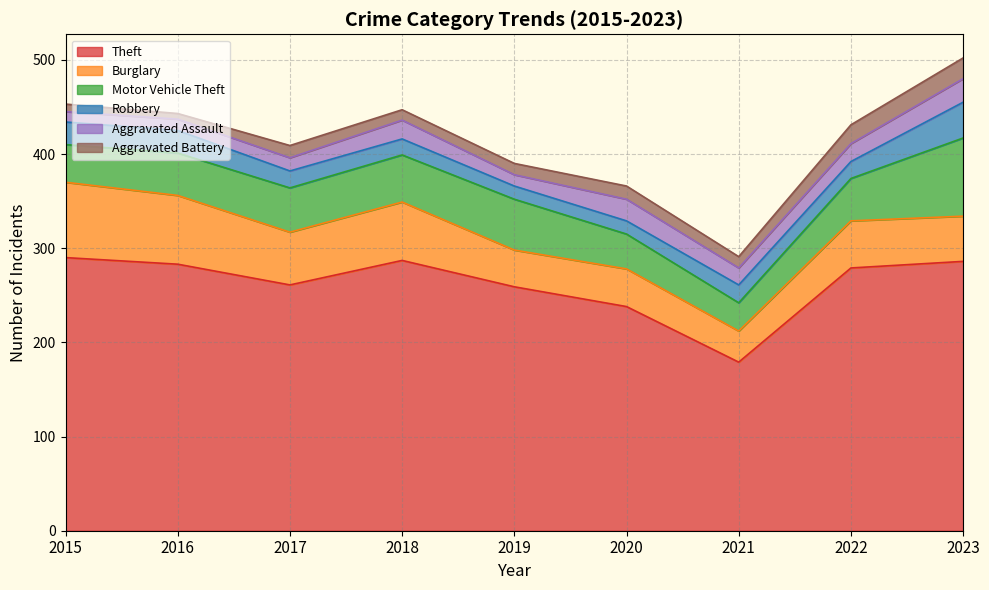

Reading left to right, extract all data points from this chart.

Theft: 2015=290	2016=283	2017=261	2018=287	2019=259	2020=238	2021=179	2022=279	2023=286
Burglary: 2015=80	2016=73	2017=56	2018=62	2019=39	2020=40	2021=33	2022=50	2023=48
Motor Vehicle Theft: 2015=40	2016=45	2017=47	2018=50	2019=54	2020=37	2021=30	2022=45	2023=83
Robbery: 2015=24	2016=24	2017=18	2018=17	2019=14	2020=14	2021=19	2022=18	2023=38
Aggravated Assault: 2015=11	2016=12	2017=14	2018=20	2019=12	2020=23	2021=18	2022=19	2023=25
Aggravated Battery: 2015=8	2016=6	2017=13	2018=11	2019=12	2020=14	2021=12	2022=20	2023=22